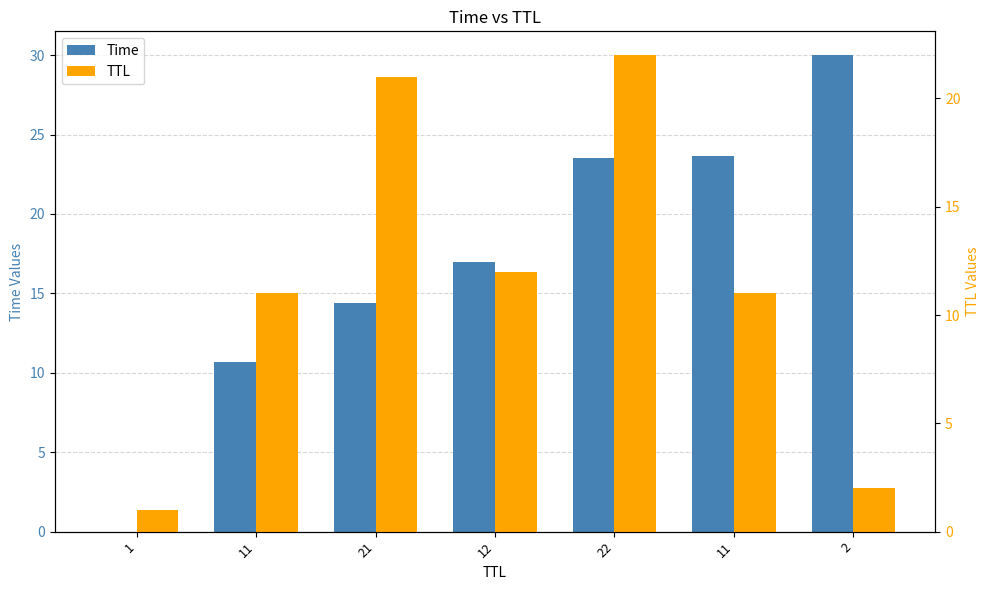

The TTL series shows 5.5 at 22. True or false?

False